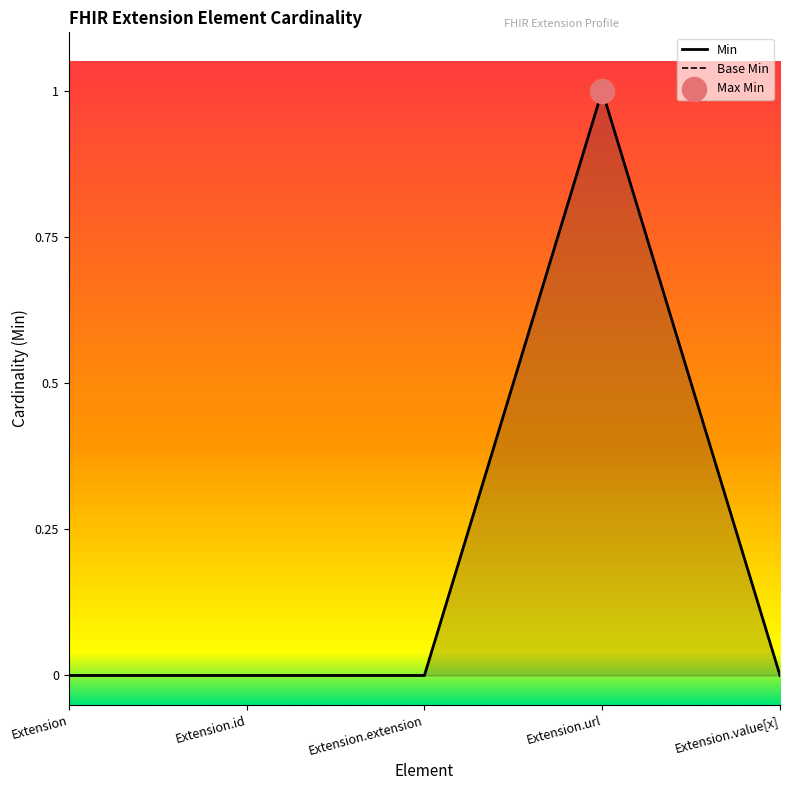

Is the value of Base Min at Extension.extension greater than the value of Min at Extension.url?

No